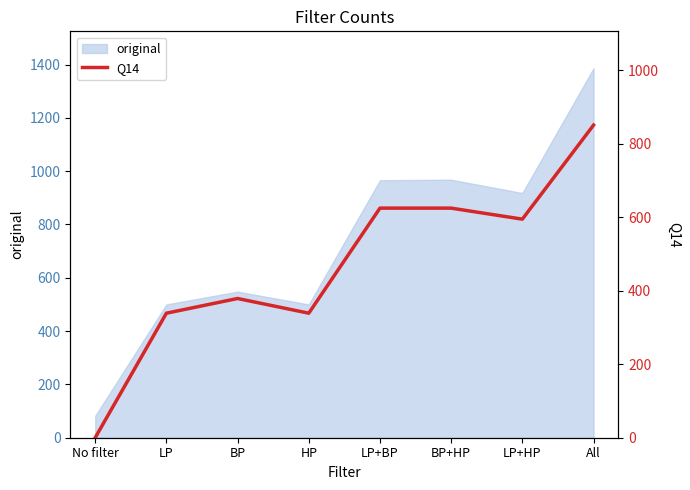

Where is the first local minimum?

HP